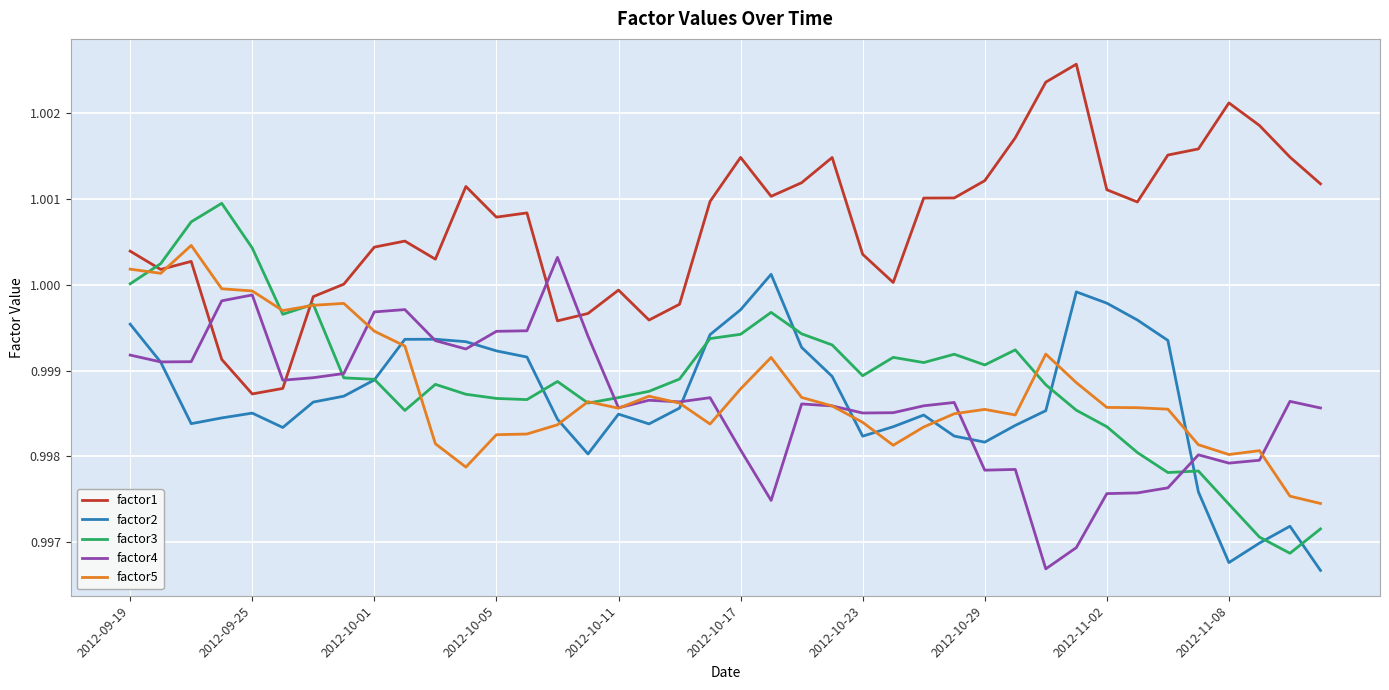

True or false: factor2 and factor1 cross at least once.

False